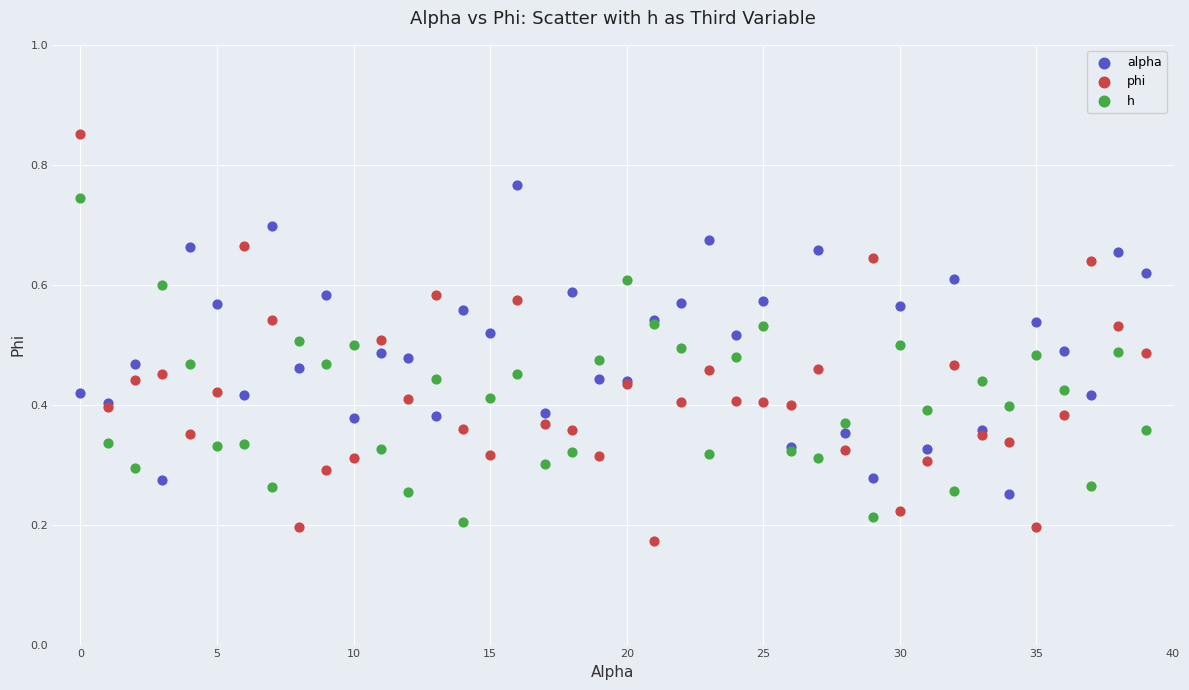

Which series has the largest Y range (max minus min)?

phi